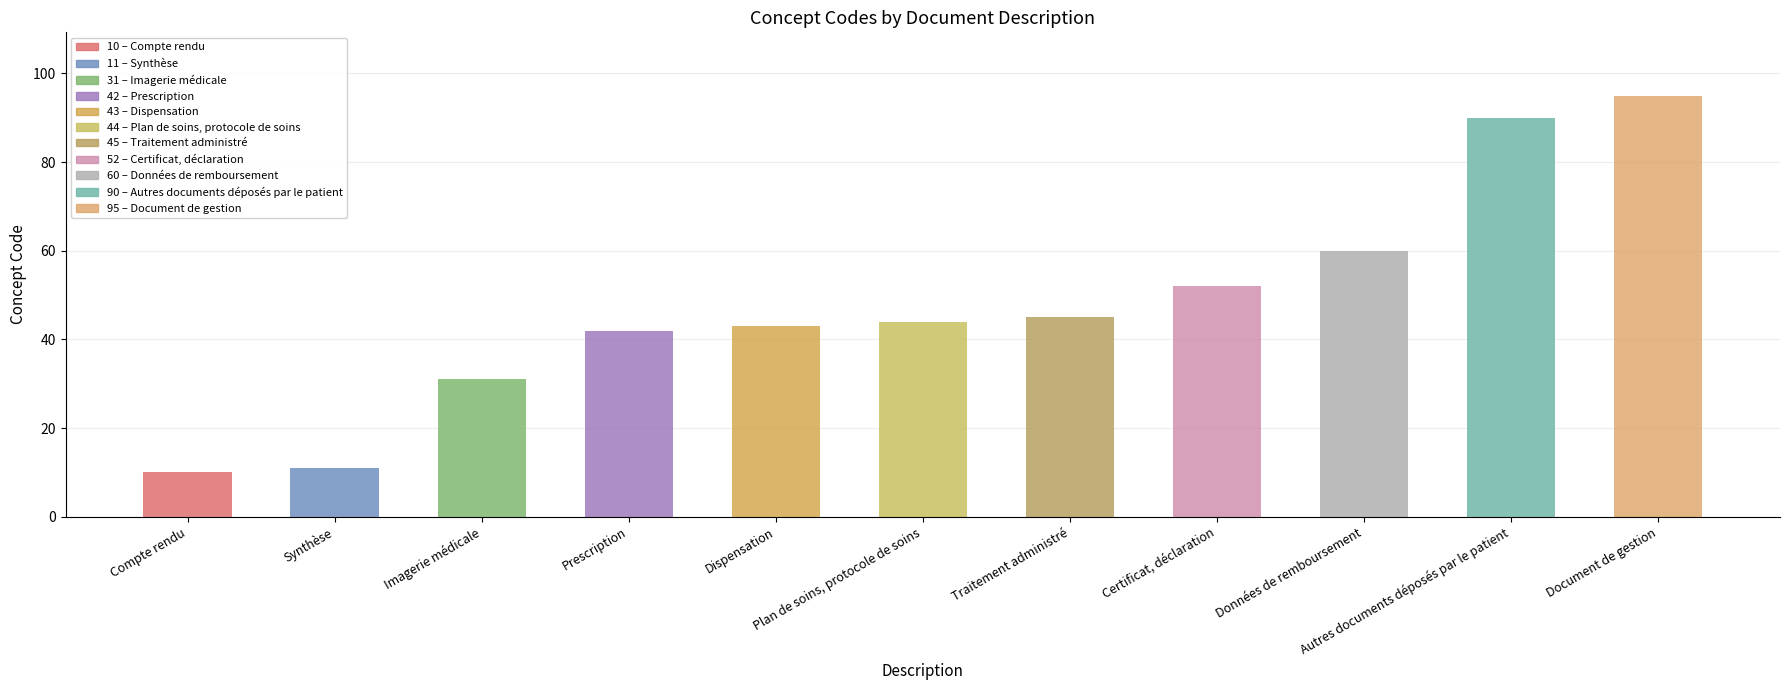

Reading left to right, list all the values displayed in this chart.

Compte rendu=10	Synthèse=11	Imagerie médicale=31	Prescription=42	Dispensation=43	Plan de soins, protocole de soins=44	Traitement administré=45	Certificat, déclaration=52	Données de remboursement=60	Autres documents déposés par le patient=90	Document de gestion=95